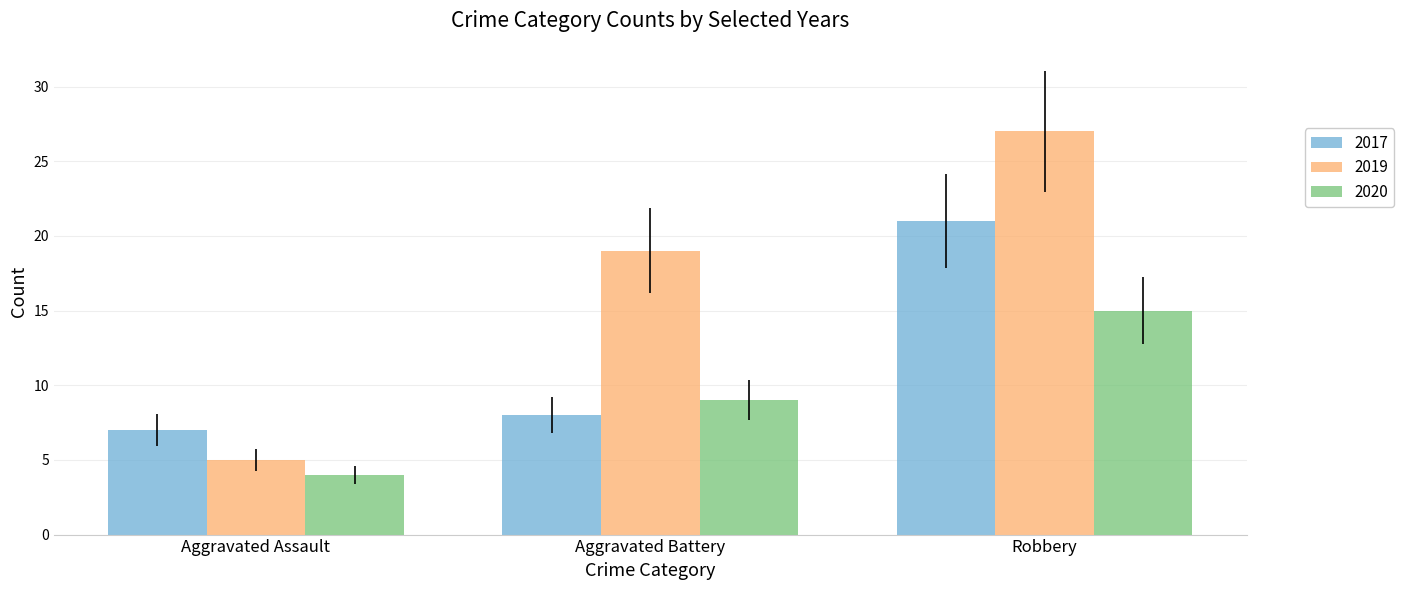

What is the total value across all series at Aggravated Assault?

16